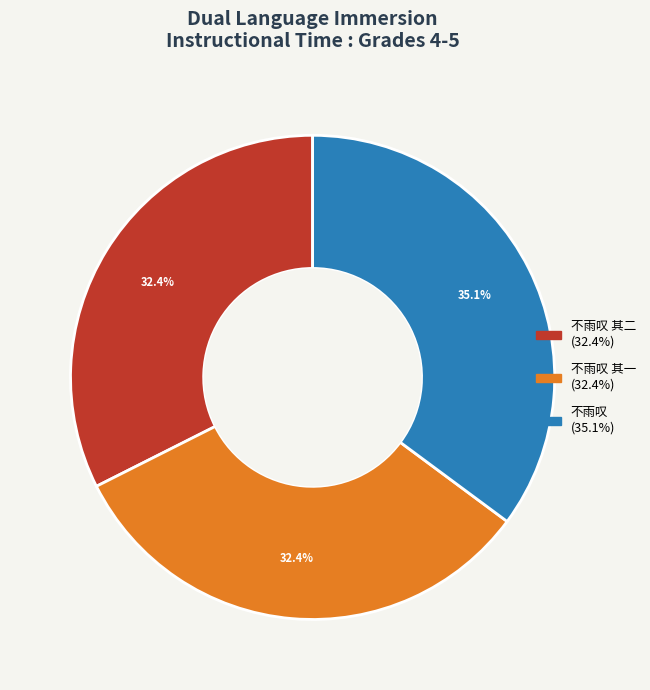

How many slices are in this pie chart?

3